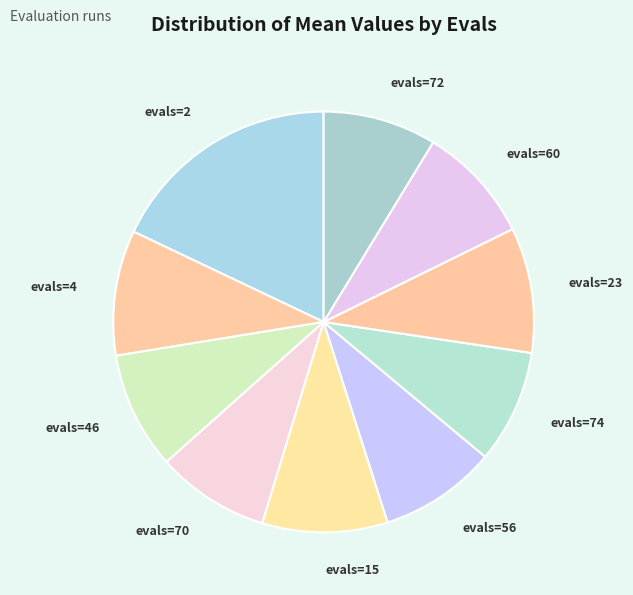

Count the number of slices in the pie.

10